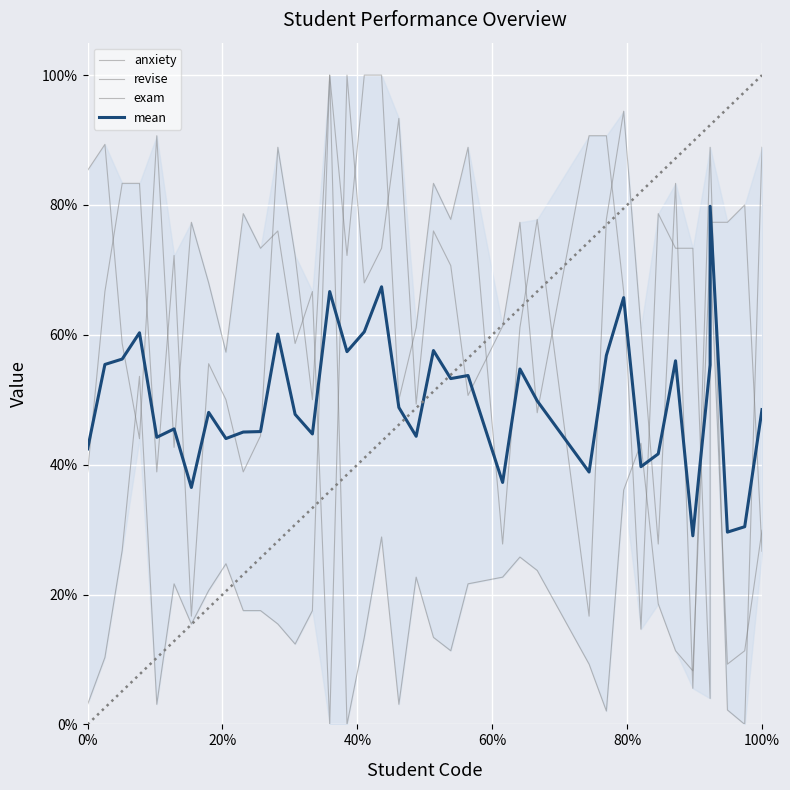

Does the chart display data point markers on the line(s)?

No